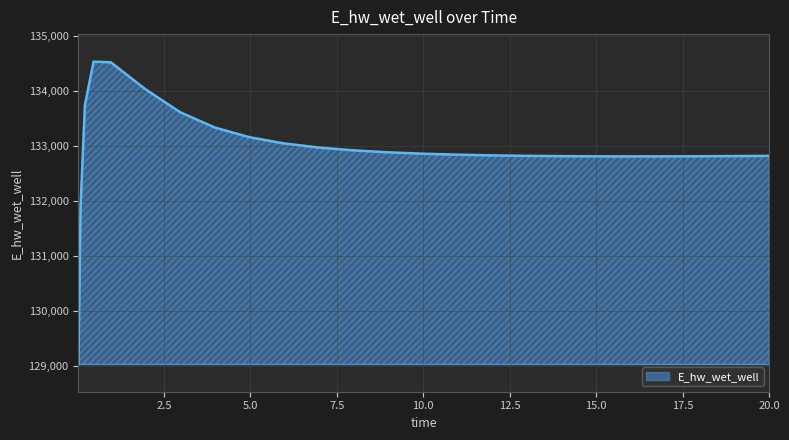

What is the smallest value displayed?

129036.8